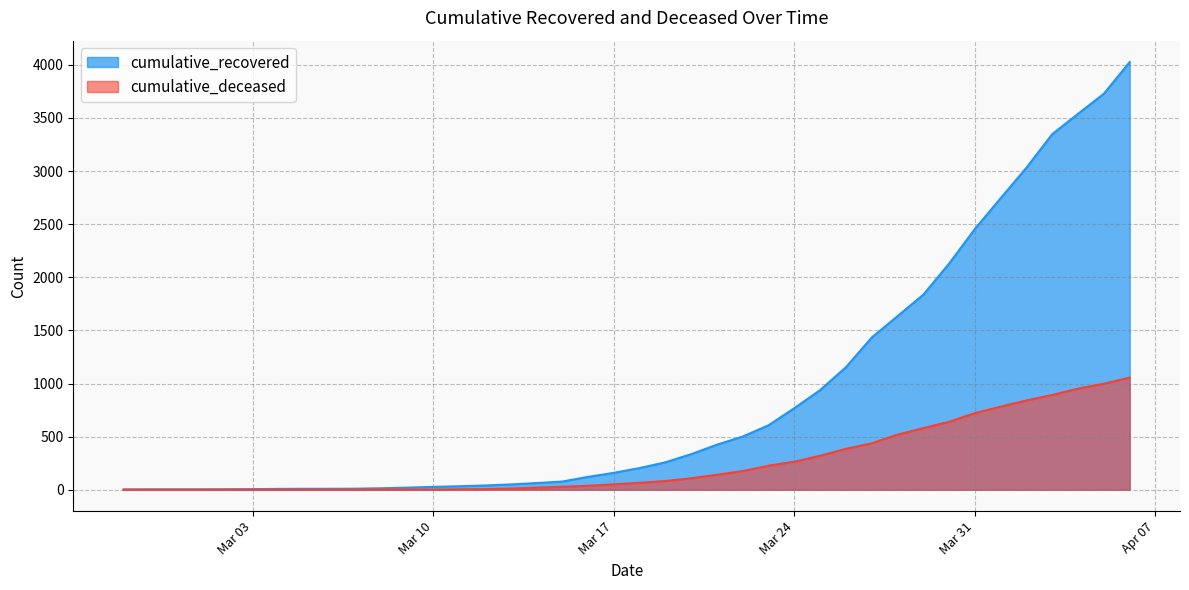

What position from the right is 2020-03-07?

31